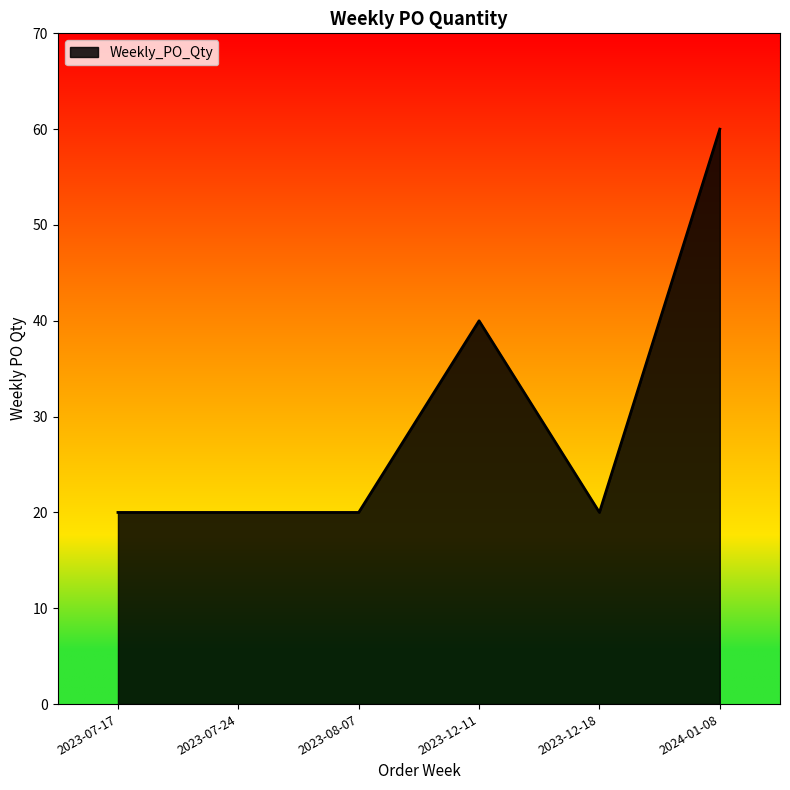

Between 2024-01-08 and 2023-08-07, which is larger?

2024-01-08